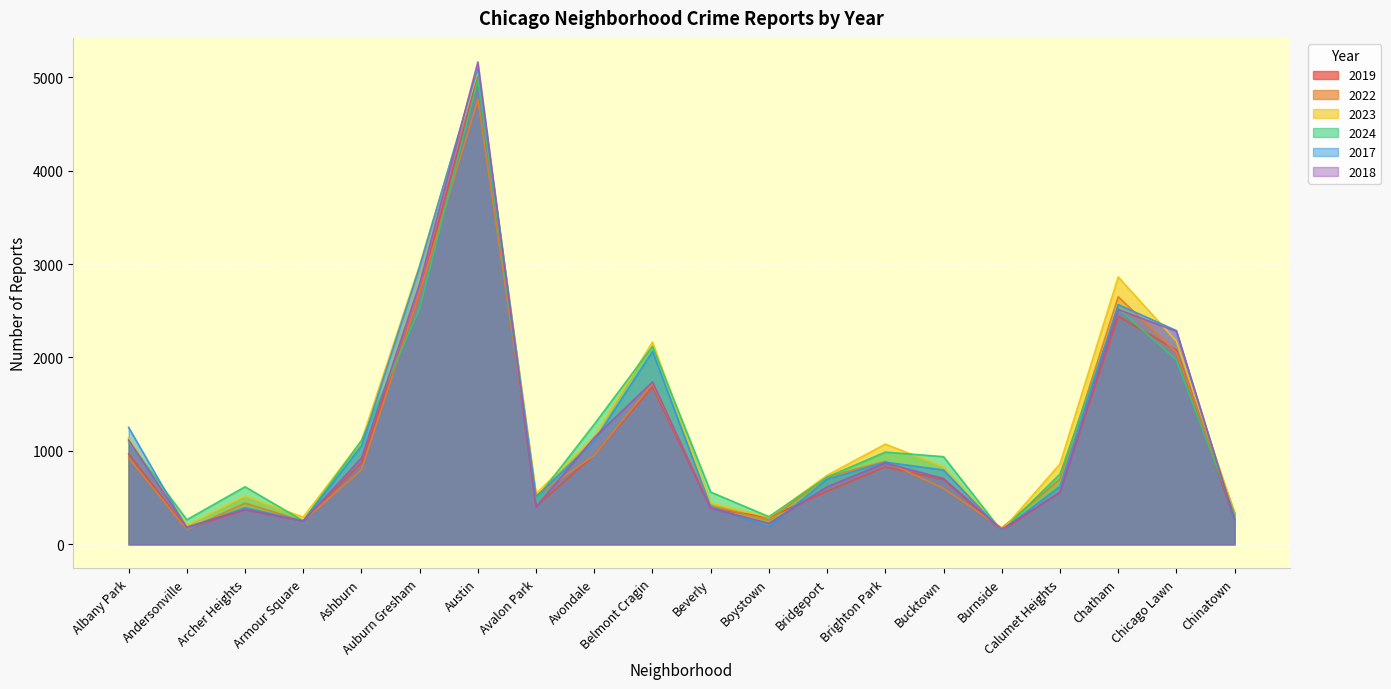

What is the sum of all 2018 values?

22658